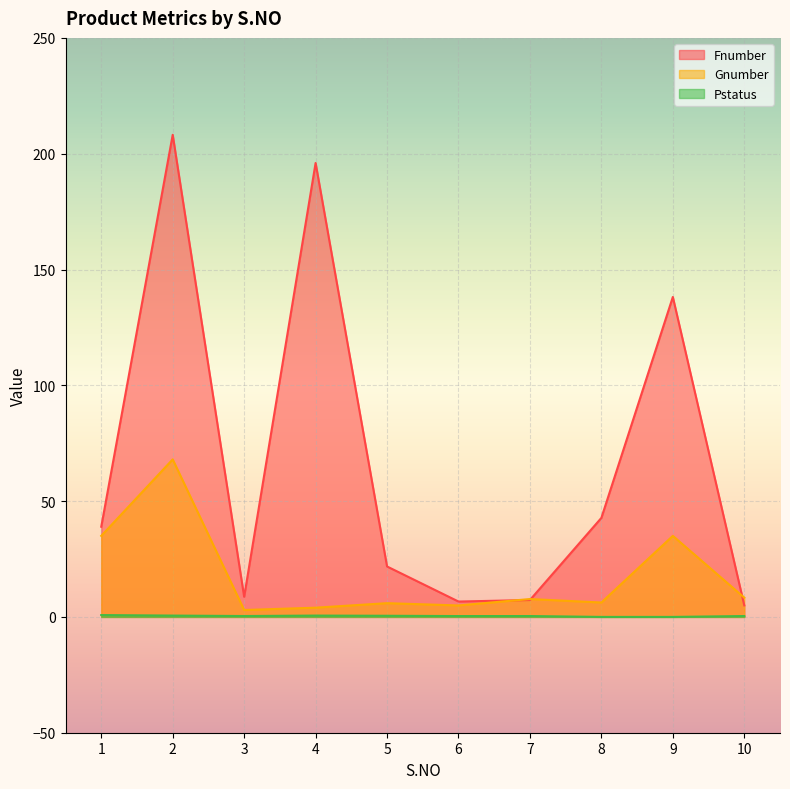

How many Pstatus values are between 0 and 1?

10